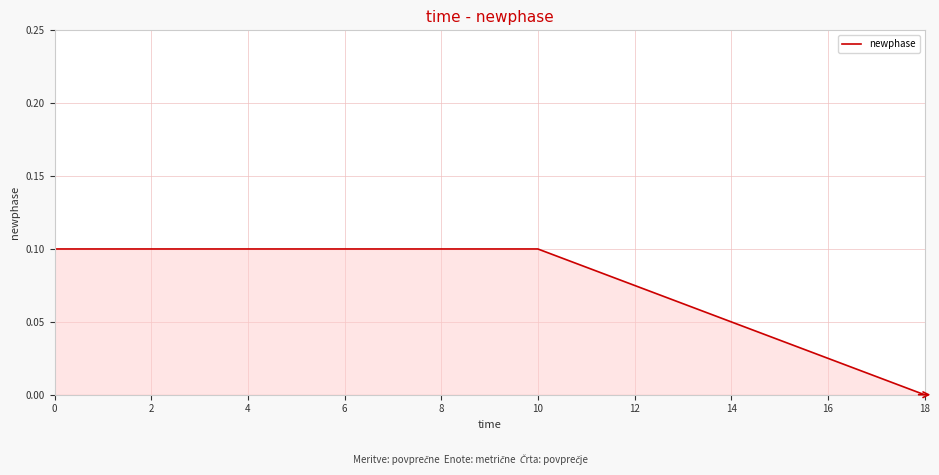

The value at 10 is 0.1. True or false?

True